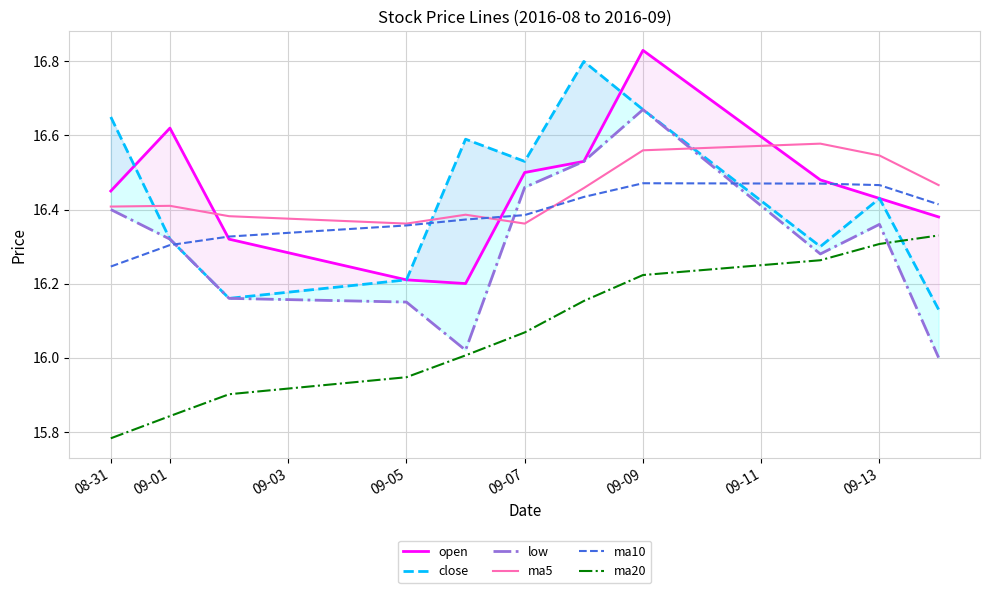

What is the maximum value for ma20?

16.3